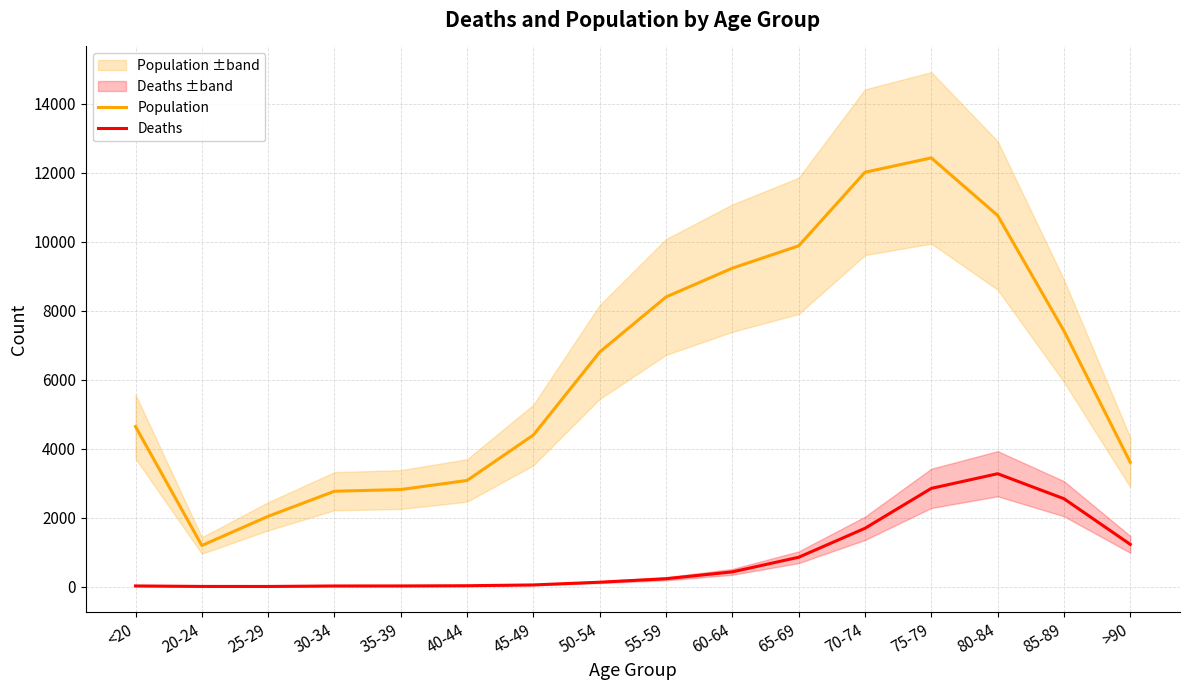

Which category has the highest value across all series?

75-79